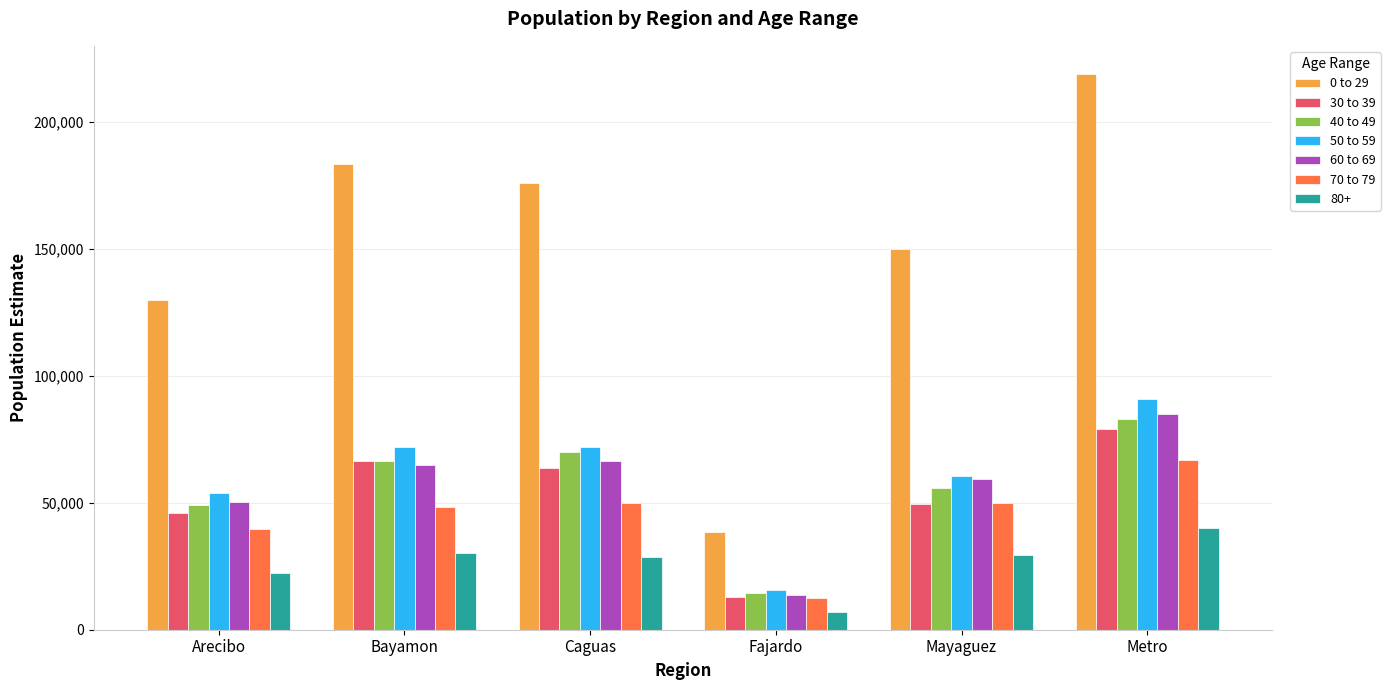

True or false: 70 to 79 has a value of 82959 at Caguas.

False